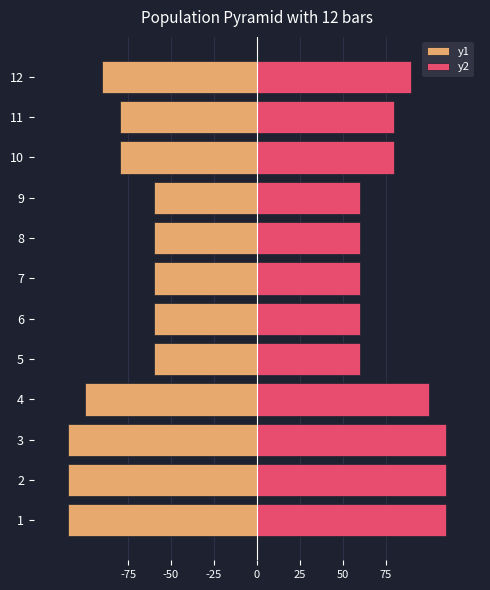

What is the difference between the second highest and second lowest values in the y2 series?

50